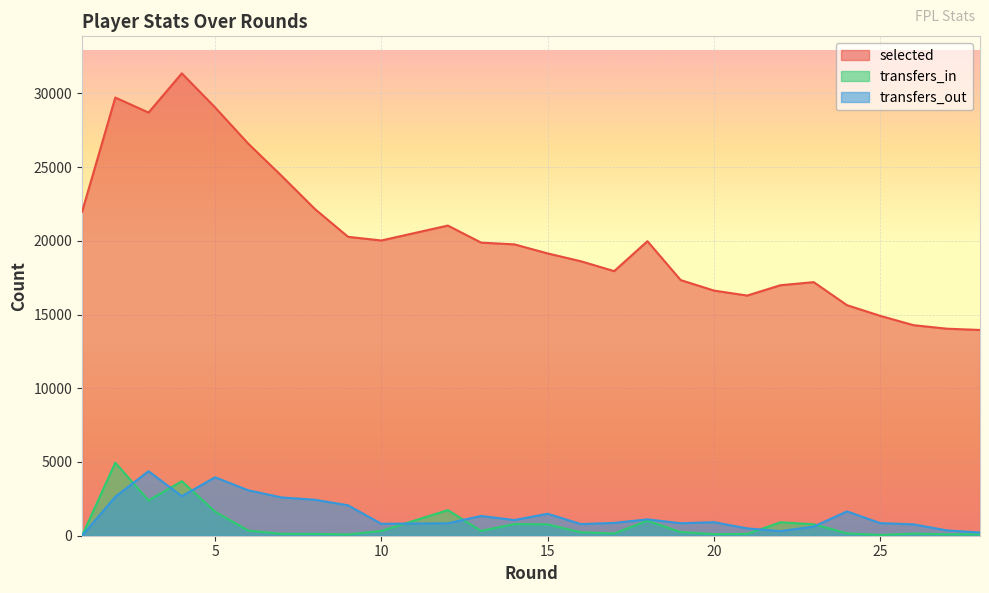

What is the approximate value of selected at 21?

16288